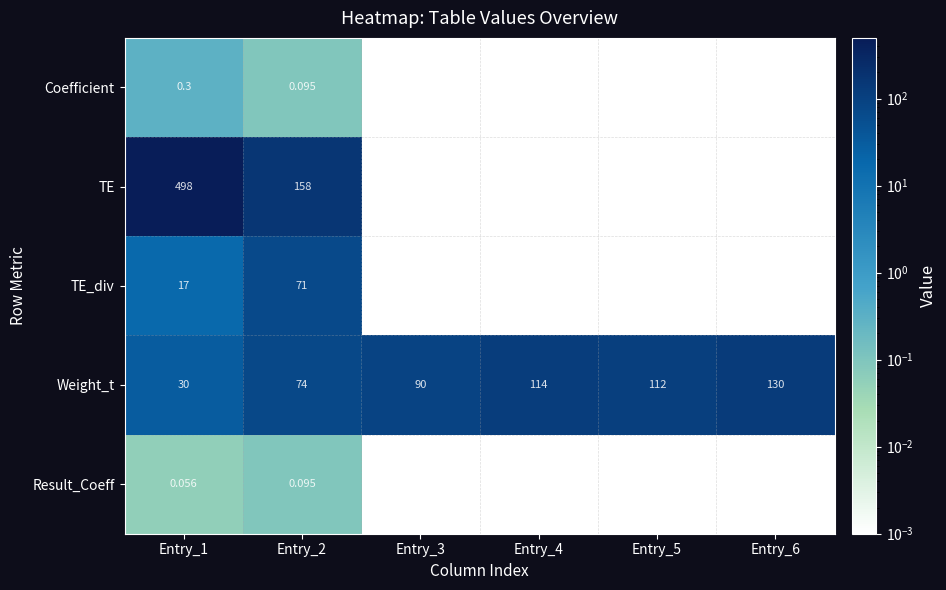

Which series changed the most between Entry_2 and Entry_6?

TE